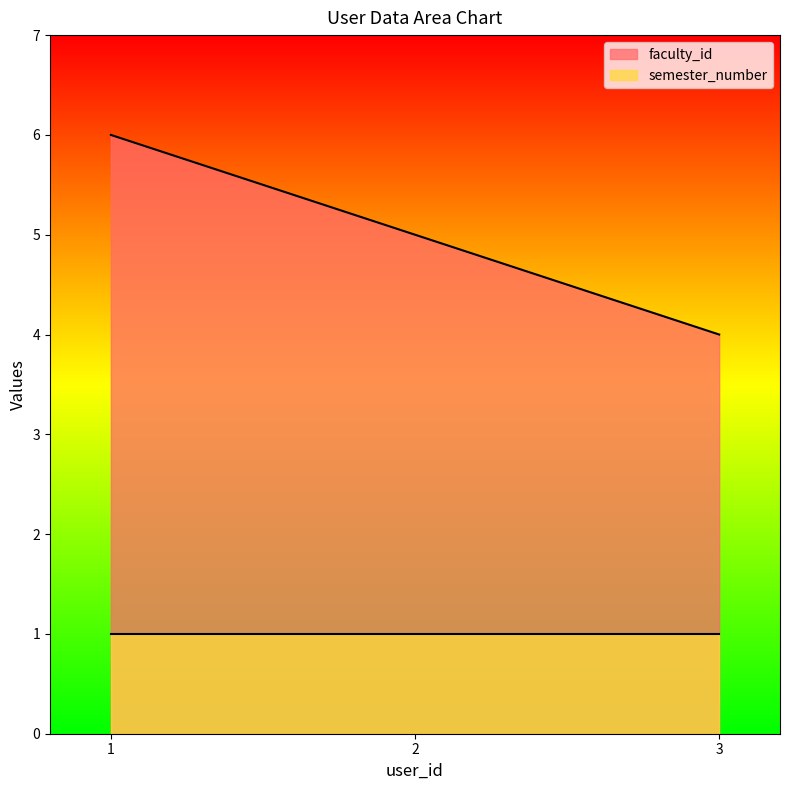

How many distinct data groups are displayed?

2